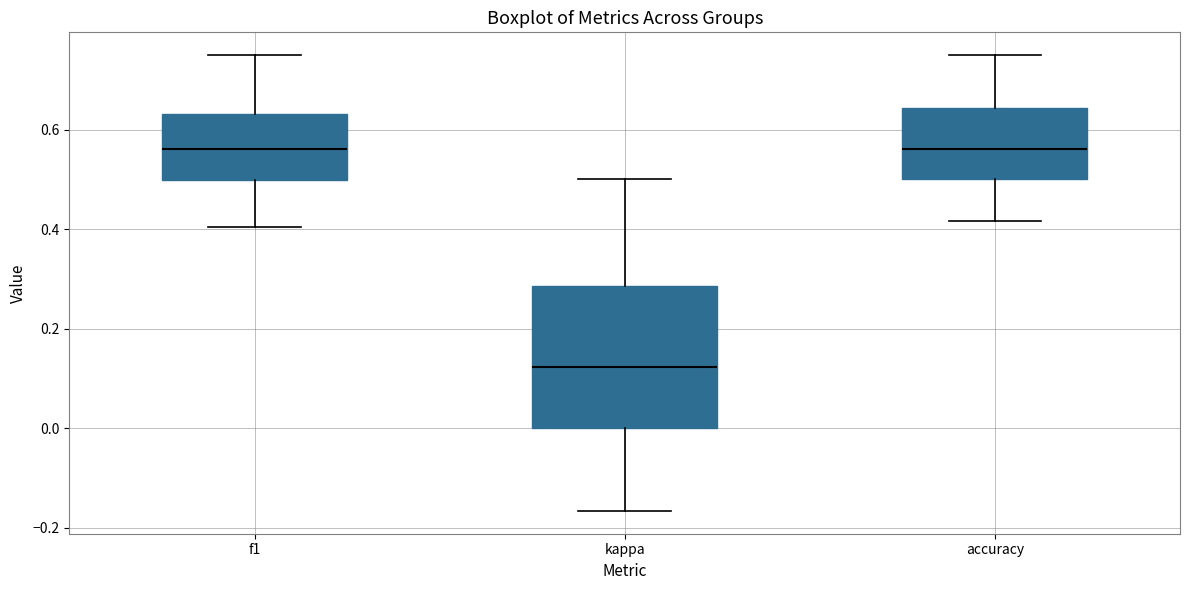

Reading left to right, transcribe this box plot: for each box, give where its median line is, the range the box spans, and where its two whiskers end, as read against the y-axis. The values are not printed on the chart, so give them approximately, as read against the axis.

f1: median 0.56, box 0.50 to 0.64, whiskers 0.40 to 0.76
kappa: median 0.12, box 0.00 to 0.28, whiskers -0.16 to 0.50
accuracy: median 0.56, box 0.50 to 0.64, whiskers 0.42 to 0.76